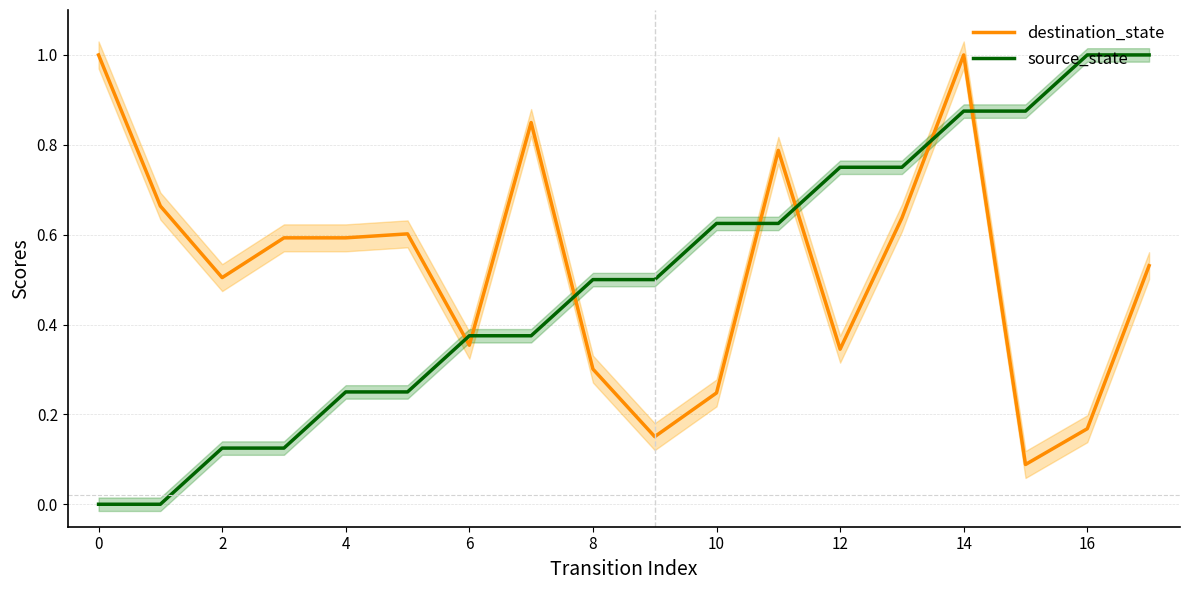

Count the source_state values in the range 0 to 1.

18